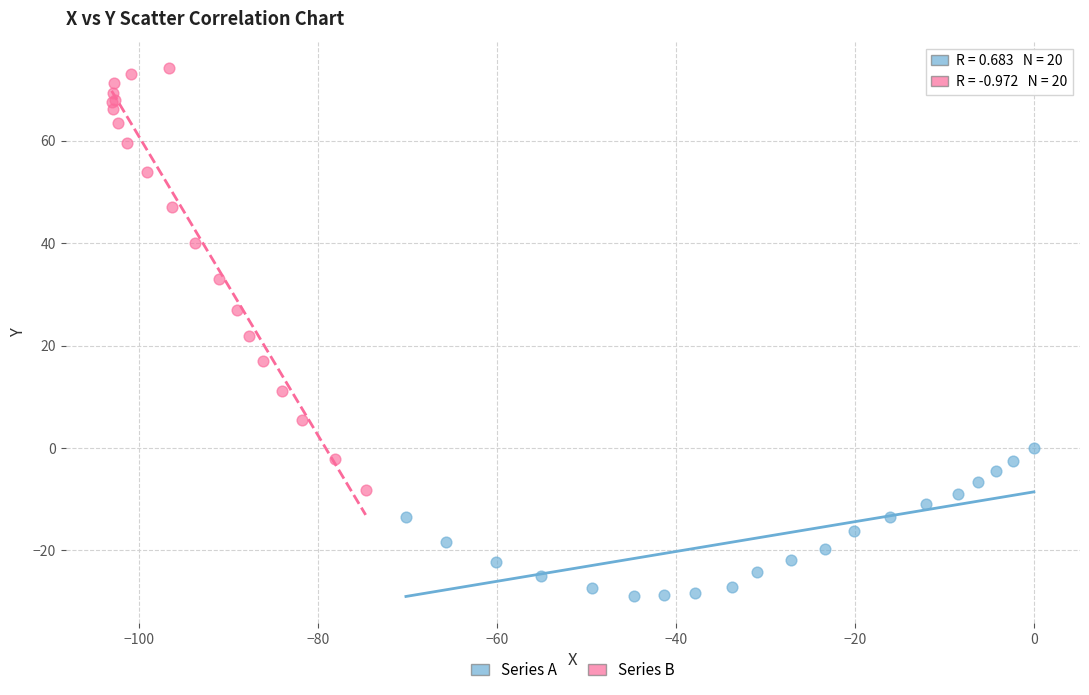

Which series contains the highest Y value?

Series B